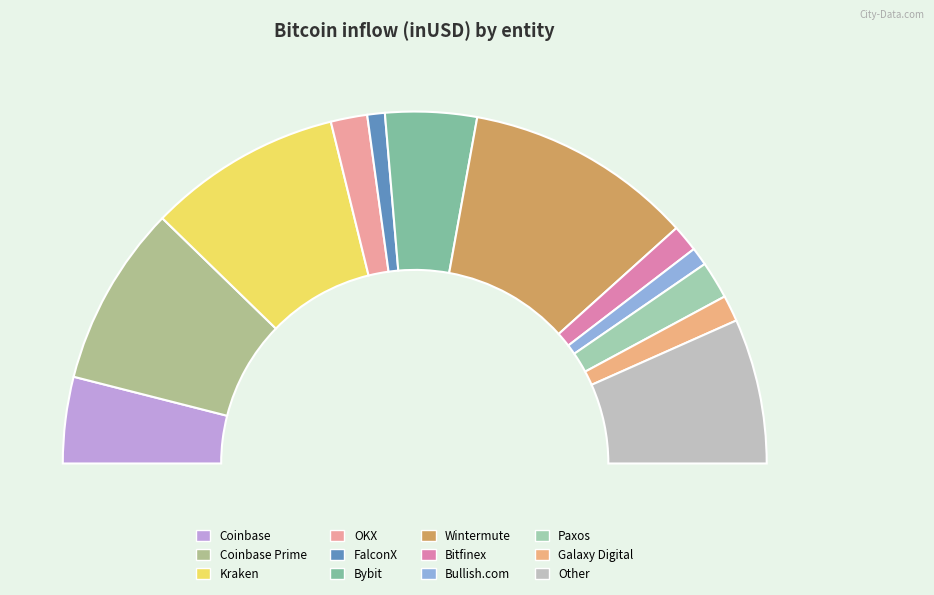

How many segments does this pie chart have?

12